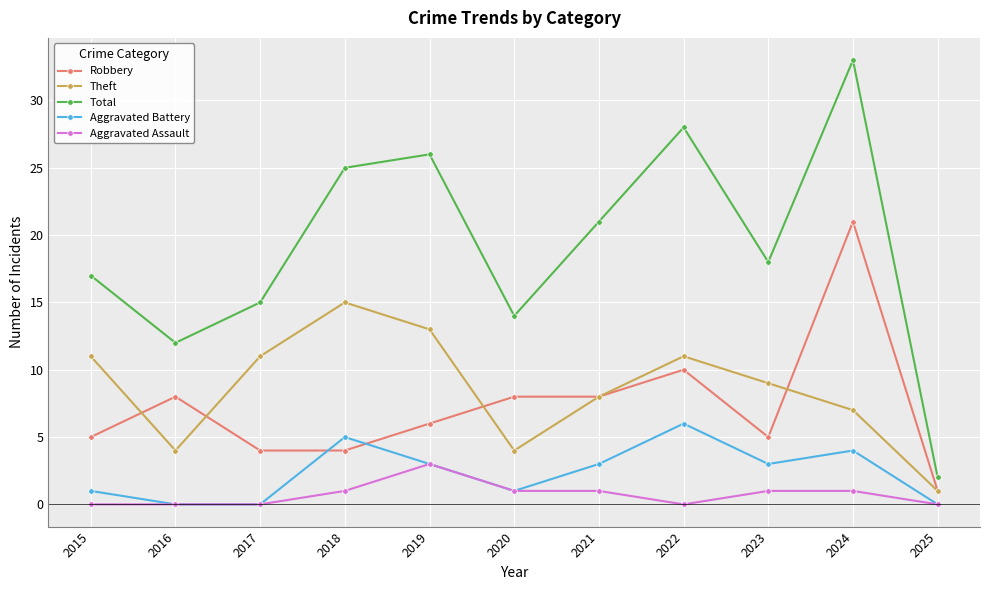

Reading left to right, extract all data points from this chart.

Robbery: 2015=5	2016=8	2017=4	2018=4	2019=6	2020=8	2021=8	2022=10	2023=5	2024=21	2025=1
Theft: 2015=11	2016=4	2017=11	2018=15	2019=13	2020=4	2021=8	2022=11	2023=9	2024=7	2025=1
Total: 2015=17	2016=12	2017=15	2018=25	2019=26	2020=14	2021=21	2022=28	2023=18	2024=33	2025=2
Aggravated Battery: 2015=1	2016=0	2017=0	2018=5	2019=3	2020=1	2021=3	2022=6	2023=3	2024=4	2025=0
Aggravated Assault: 2015=0	2016=0	2017=0	2018=1	2019=3	2020=1	2021=1	2022=0	2023=1	2024=1	2025=0